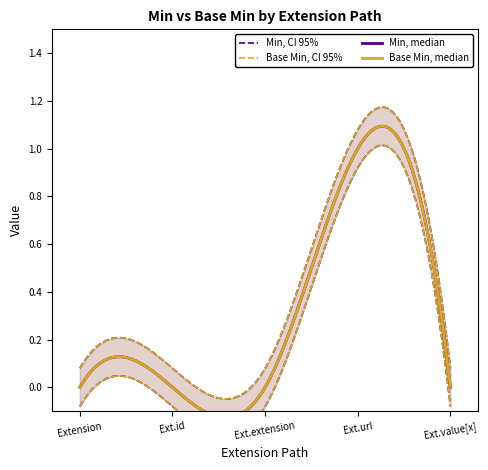

What is the difference between the Base Min values at Extension.id and Extension.url?

1